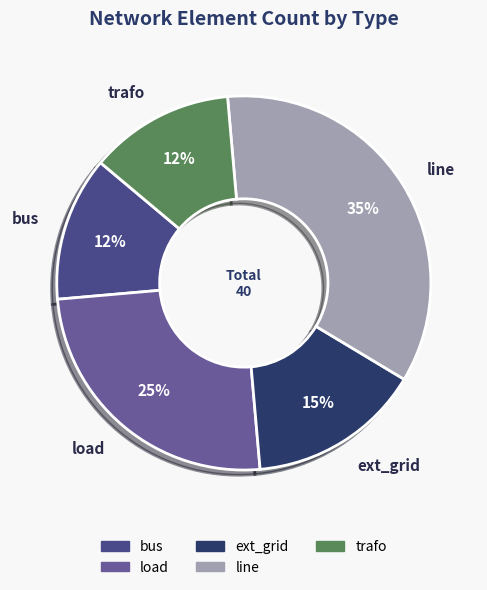

Is it true that trafo is 5% of the pie?

False